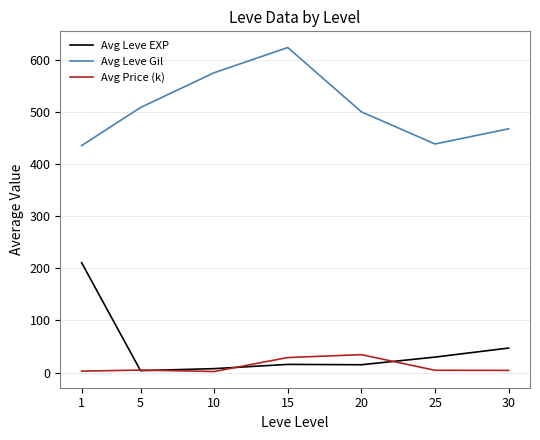

The value of Avg Leve Gil at 5 is 508.3. True or false?

True